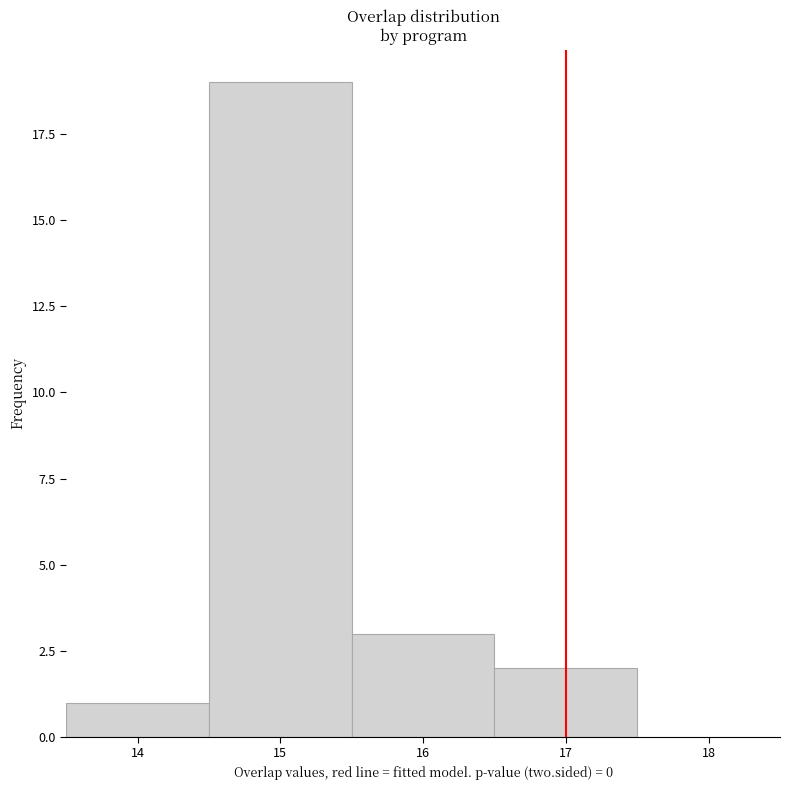

What is the height of the bar covering 13.5 to 14.5 on the x-axis? The values are not printed on the chart, so give them approximately, as read against the axis.

1